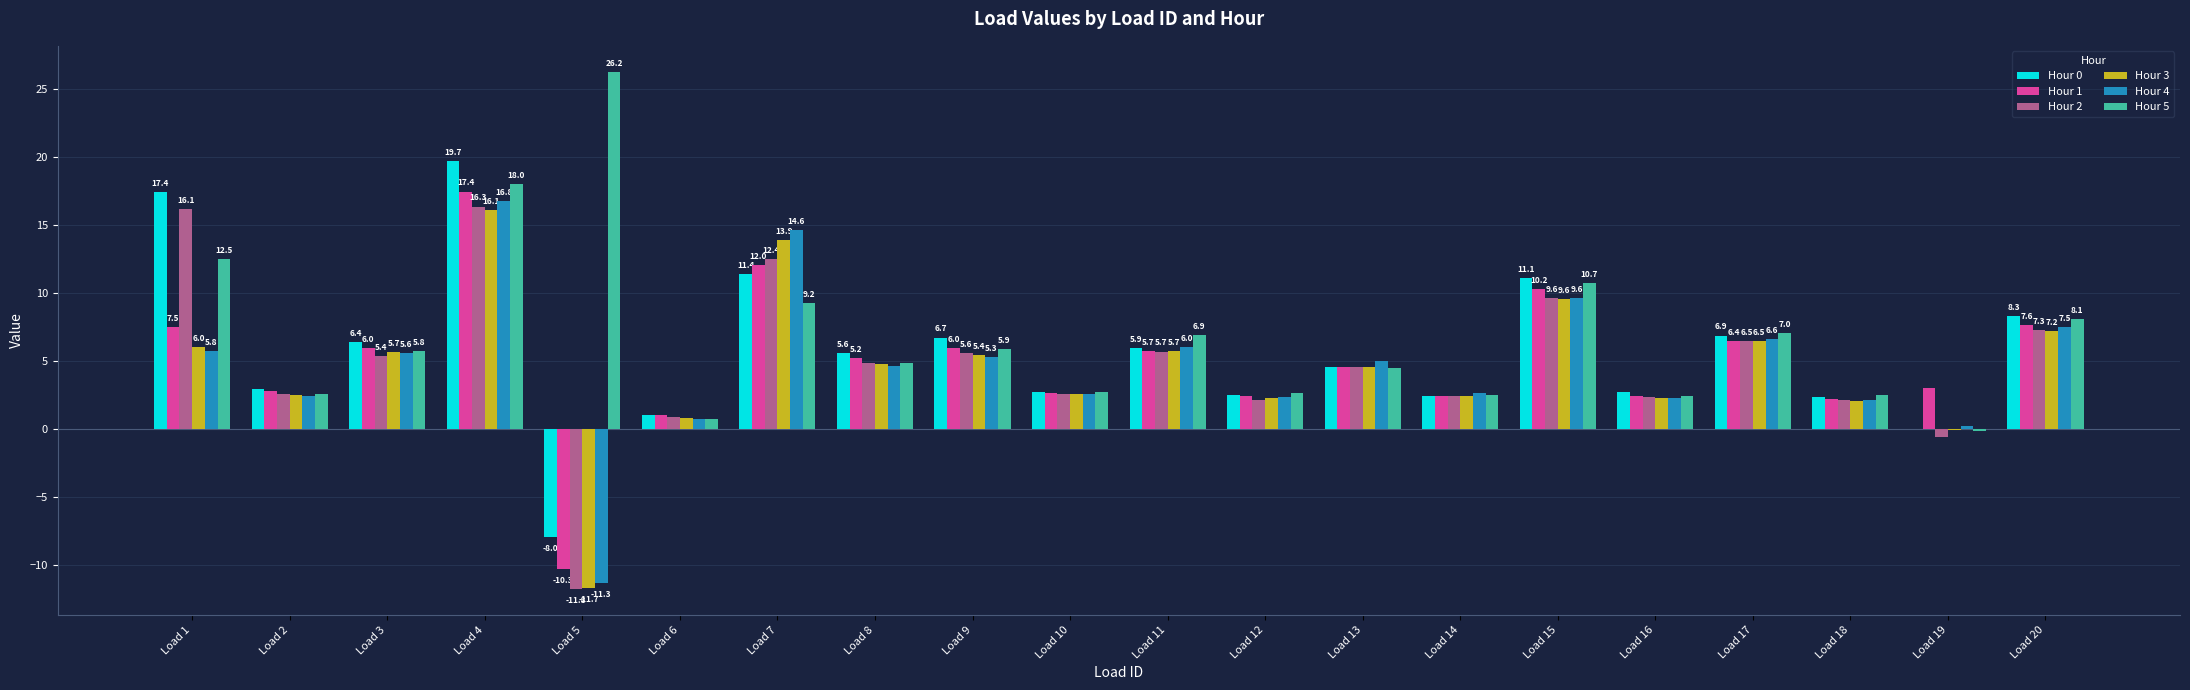

Are the bars grouped side by side (vs. stacked)?

Yes